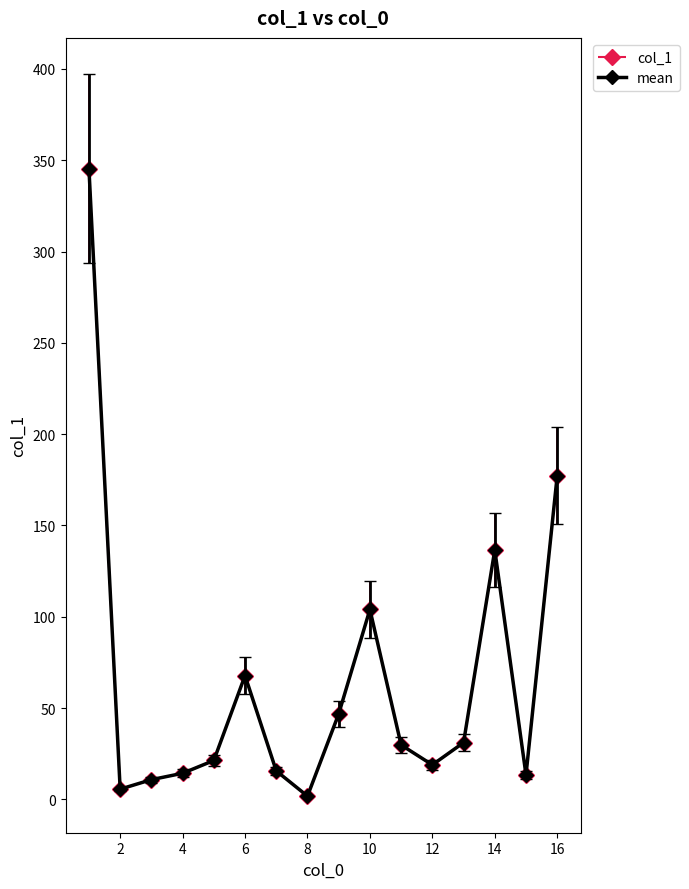

Which series has the largest total across all categories?

col_1